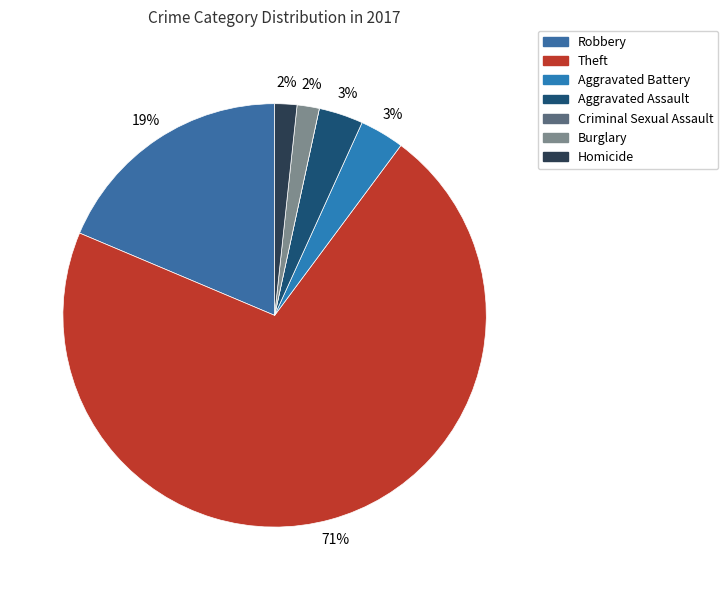

To the nearest percent, what is the difference between the largest and smallest slice percentages?

71%